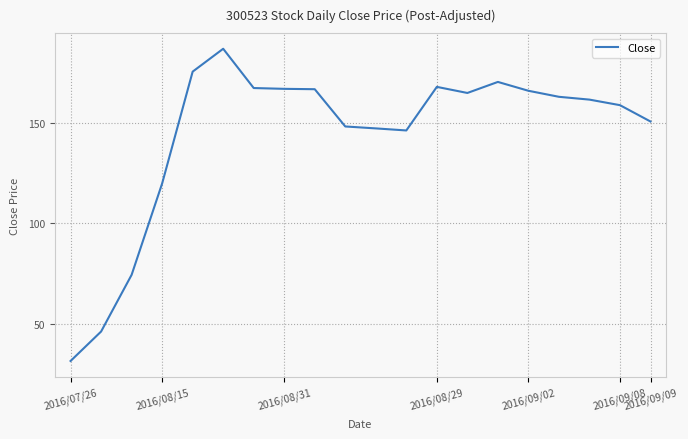

Does the chart have visible grid lines?

Yes